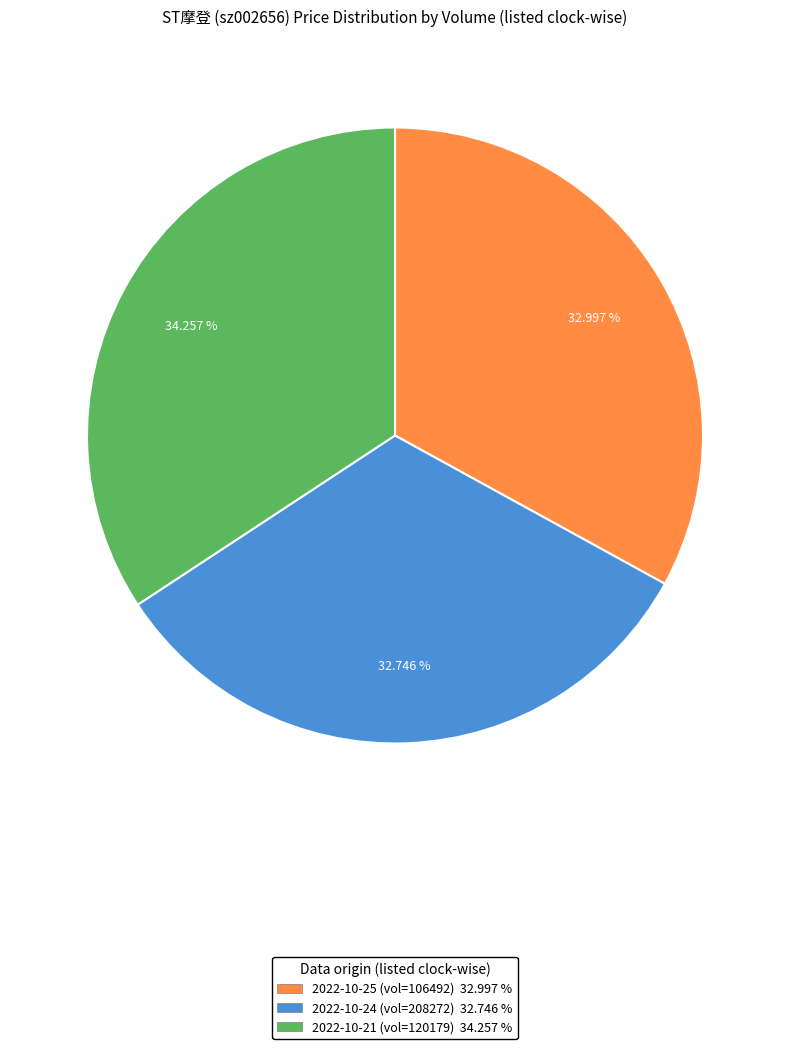

To the nearest percent, what is the average slice percentage?

33%